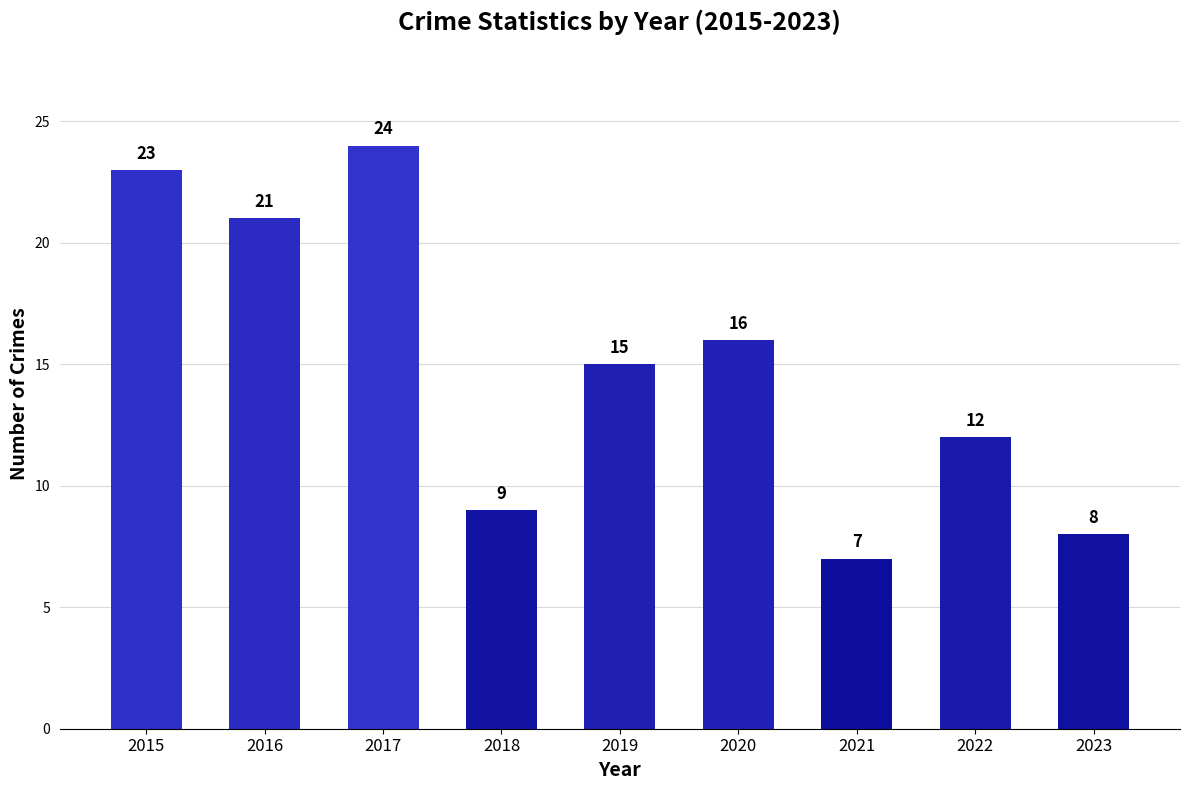

How many categories are shown in the chart?

9